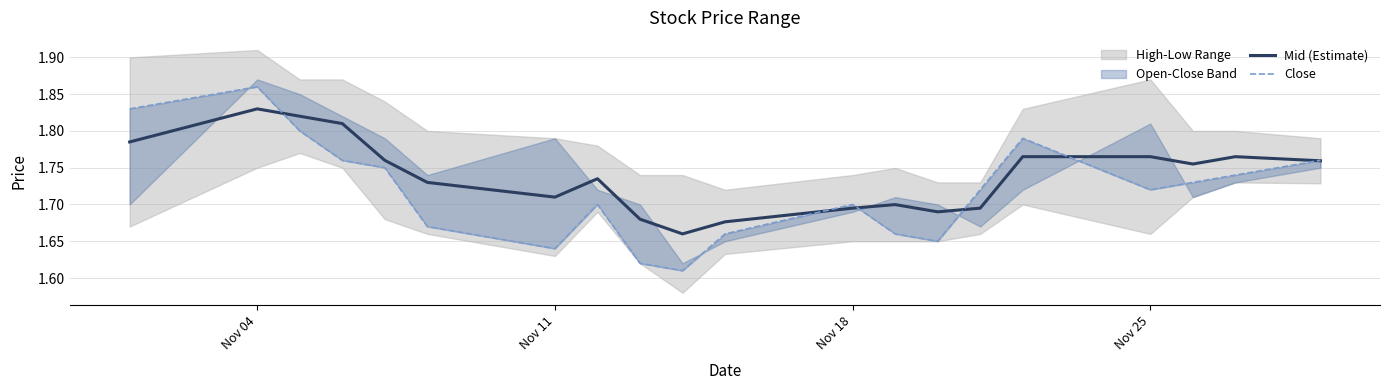

In Close, how many points are lower than both neighbors (excluding endpoints)?

4